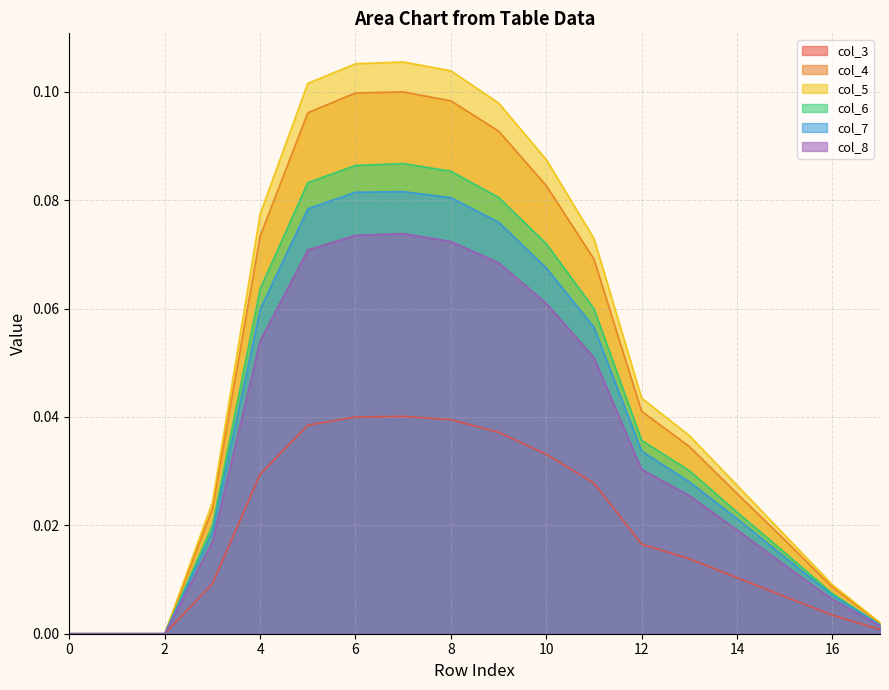

Rank the series at 0 from lowest to highest value.

col_3, col_4, col_5, col_6, col_7, col_8